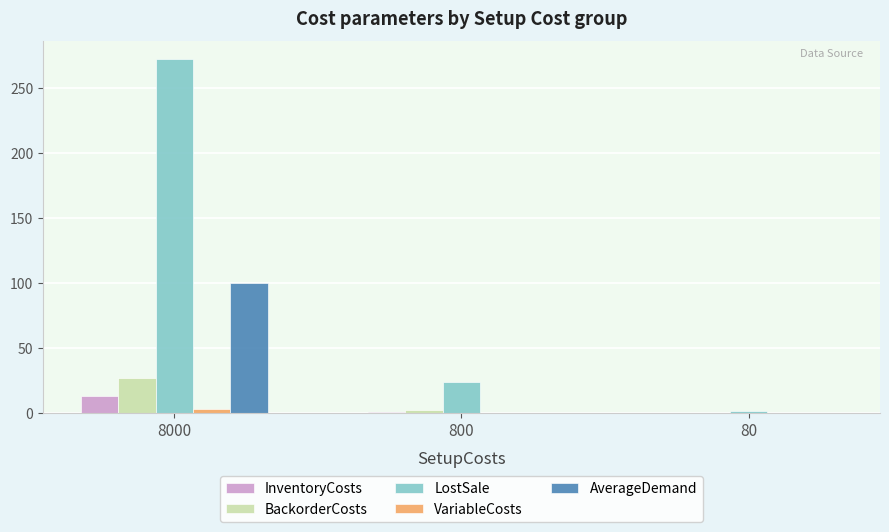

How many groups of bars are there?

3